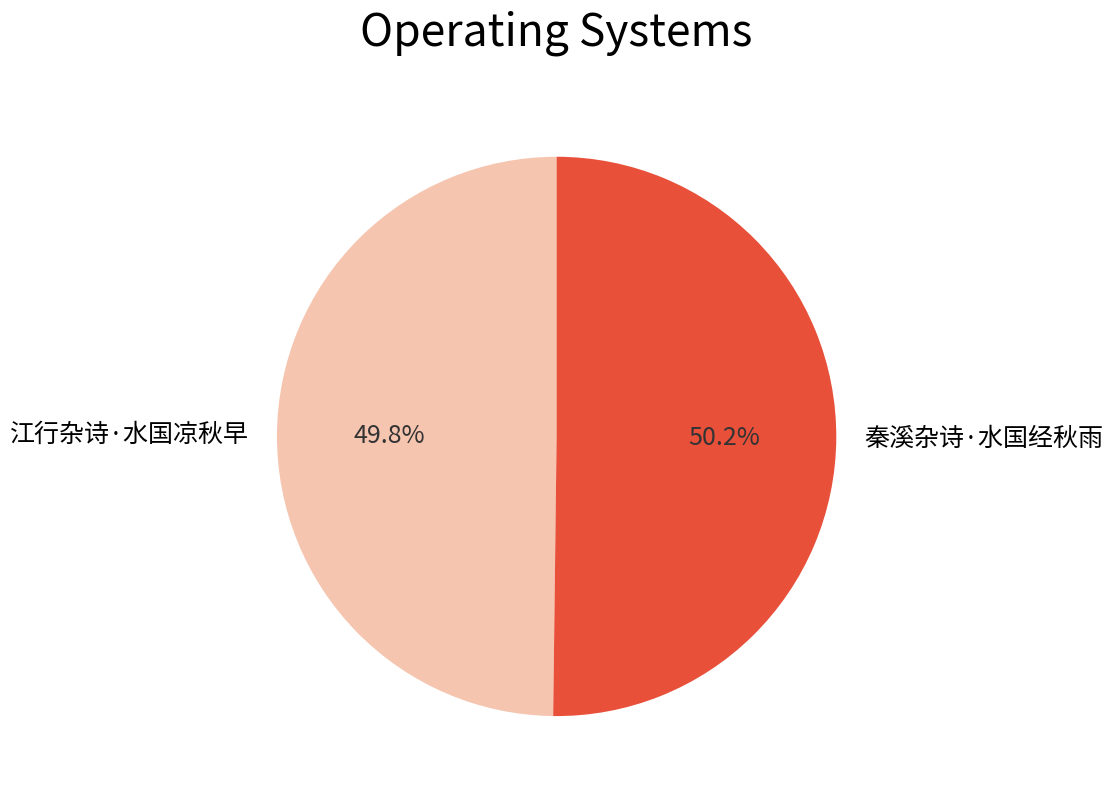

Combined, what portion of the pie is 秦溪杂诗·水国经秋雨 and 江行杂诗·水国凉秋早?

100.0%